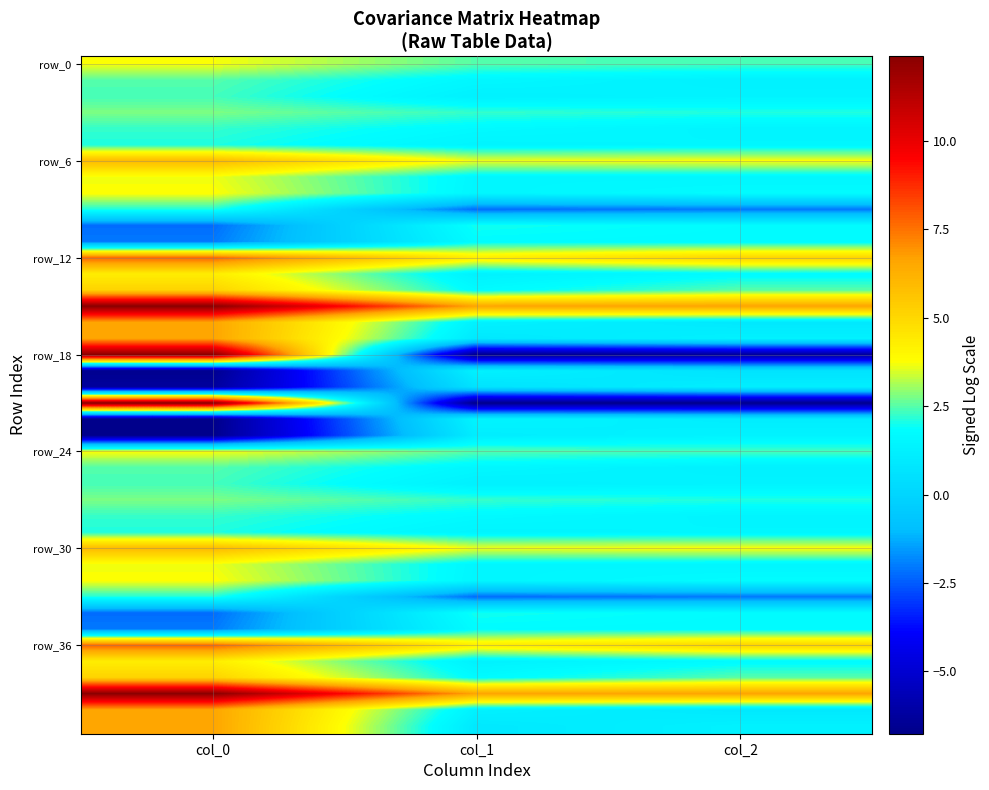

At how many categories does at least one series exceed 2?

3